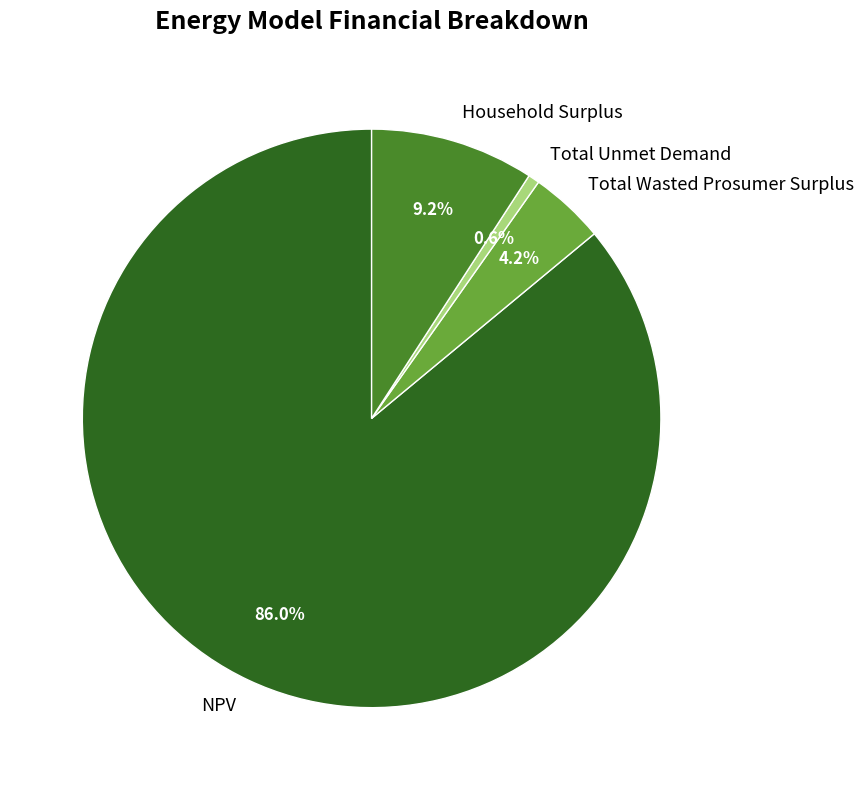

Which has a higher value, Total Wasted Prosumer Surplus or Total Unmet Demand?

Total Wasted Prosumer Surplus